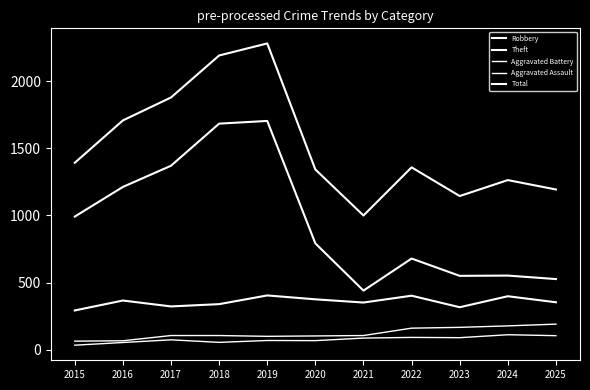

How many lines are shown in the chart?

5